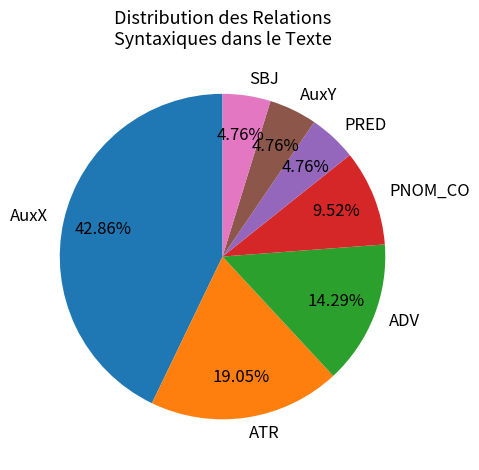

To the nearest percent, what is the combined percentage of ATR and PRED?

24%